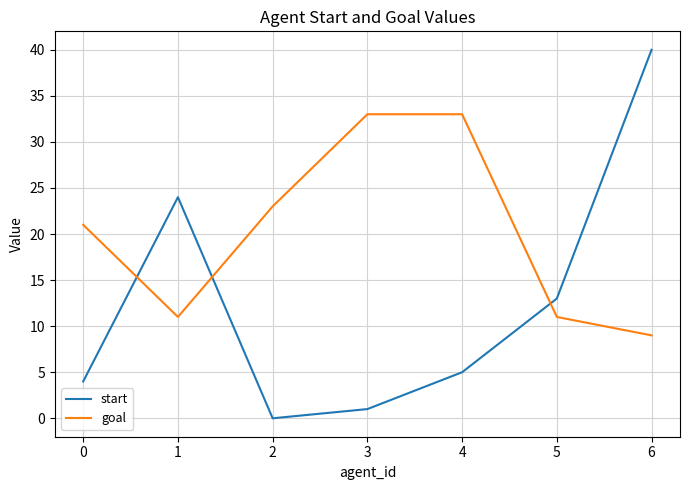

Reading left to right, transcribe all the data shown in this chart.

start: 4	24	0	1	5	13	40
goal: 21	11	23	33	33	11	9